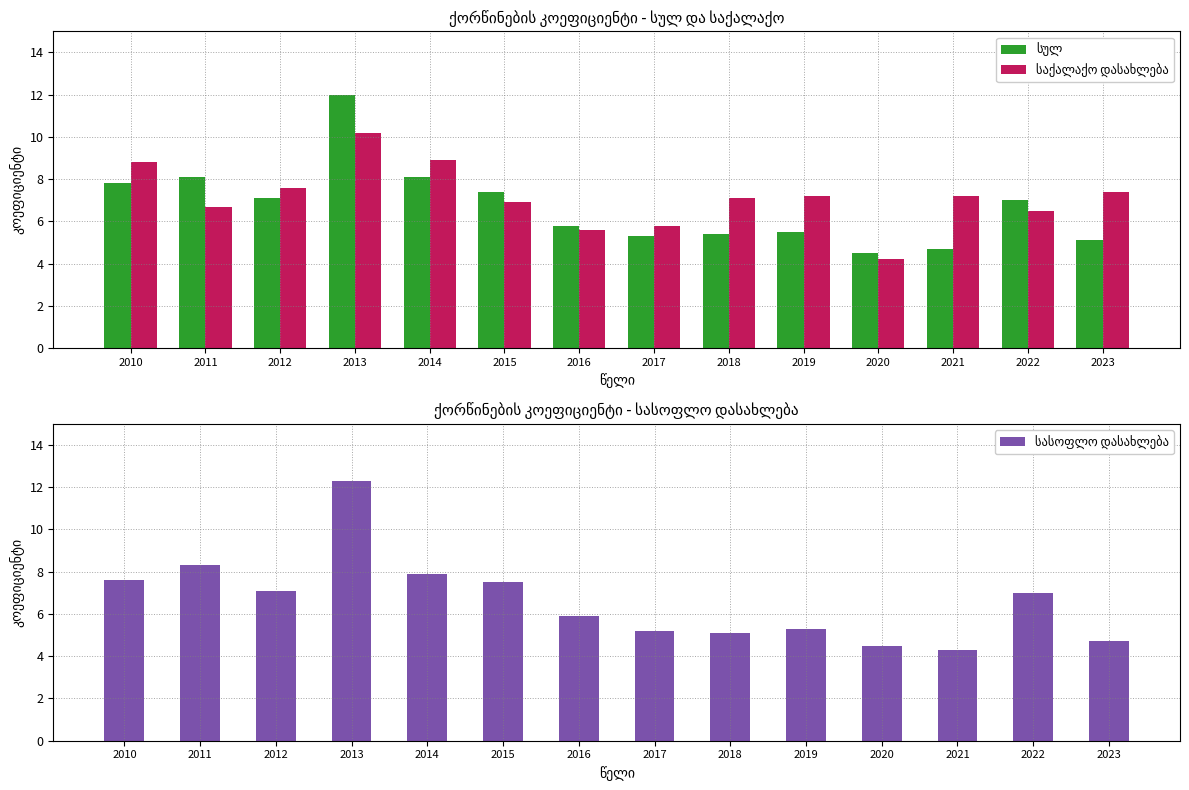

Is the value of სასოფლო დასახლება at 2022 greater than the value of საქალაქო დასახლება at 2015?

Yes